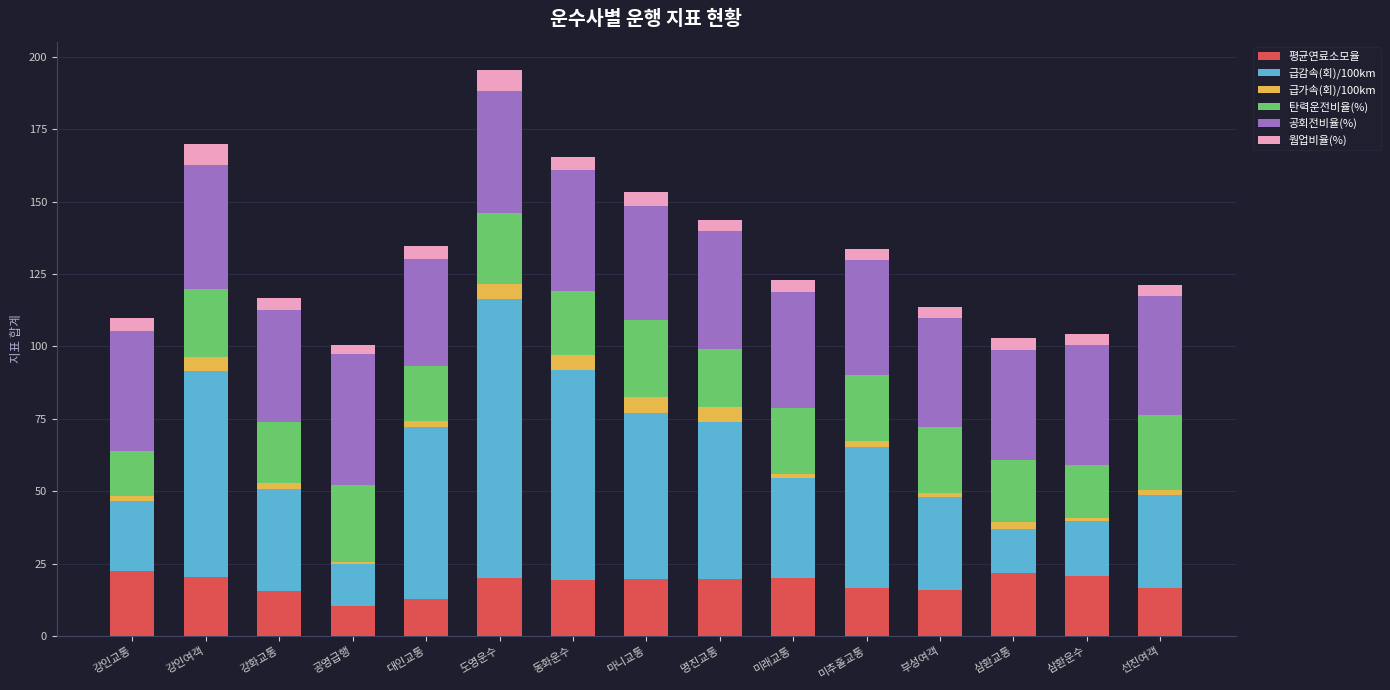

How many categories are shown in the chart?

15